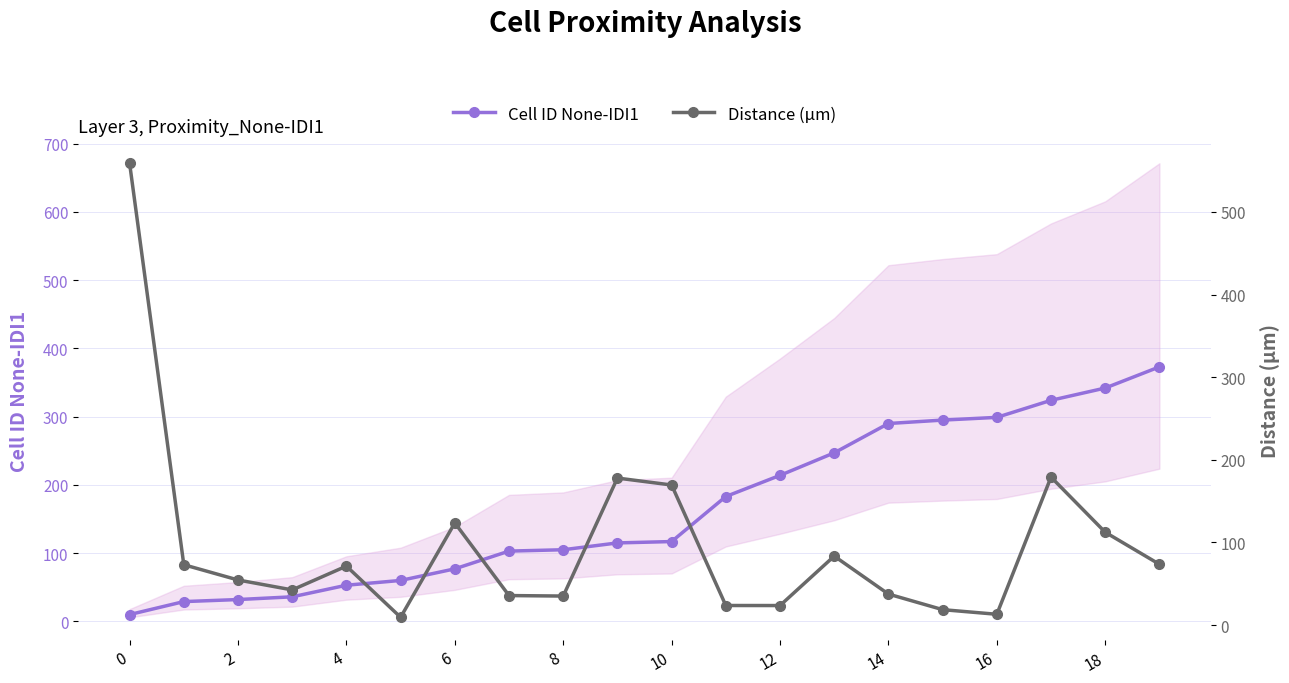

What is the lowest value of the Cell ID None-IDI1 series?

10.0